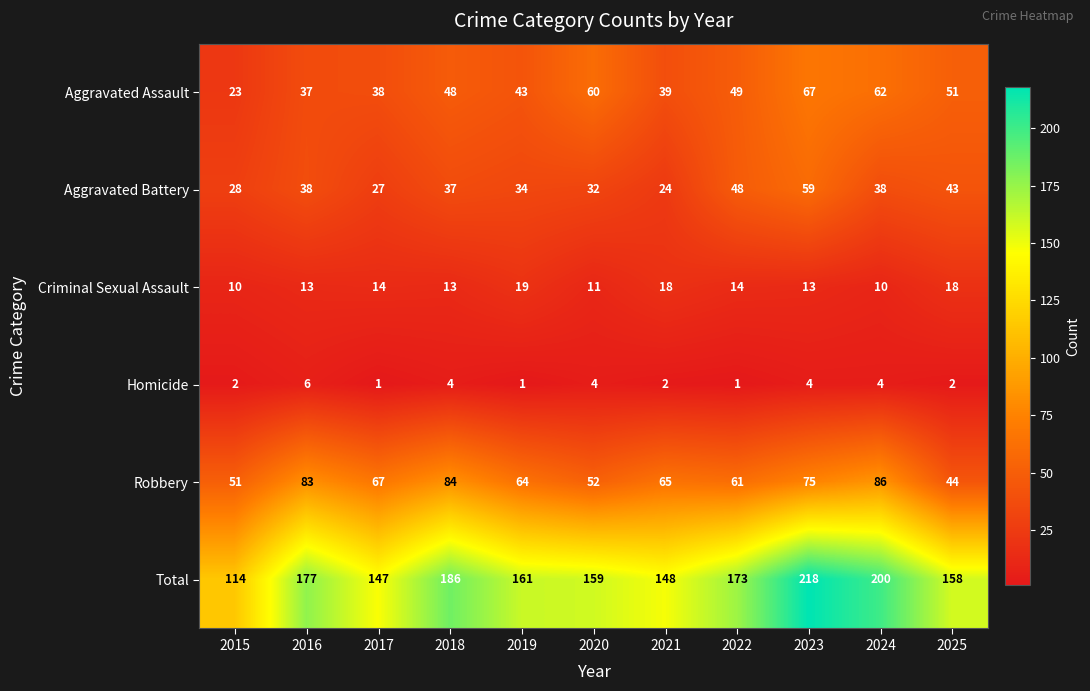

What is the sum of all Total values?

1841